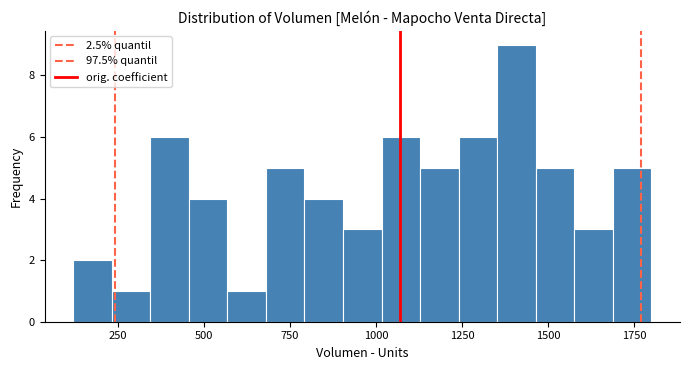

Read against the x-axis, roughly where is the centre of the tallest bar?

1400